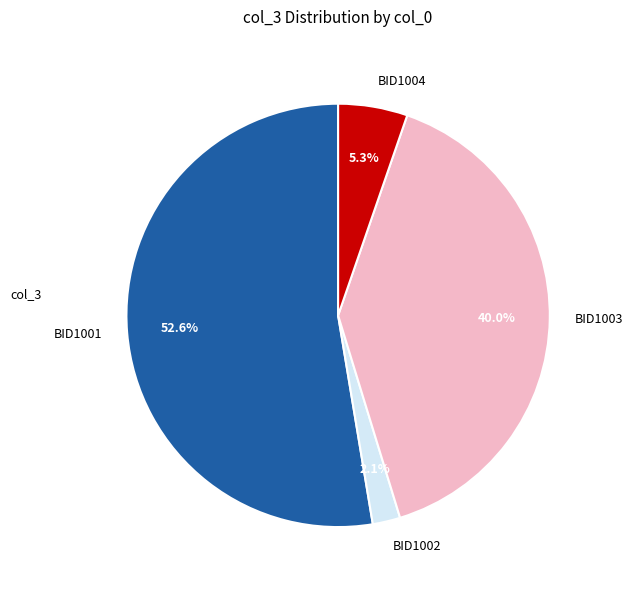

Is there a majority slice in this chart?

Yes